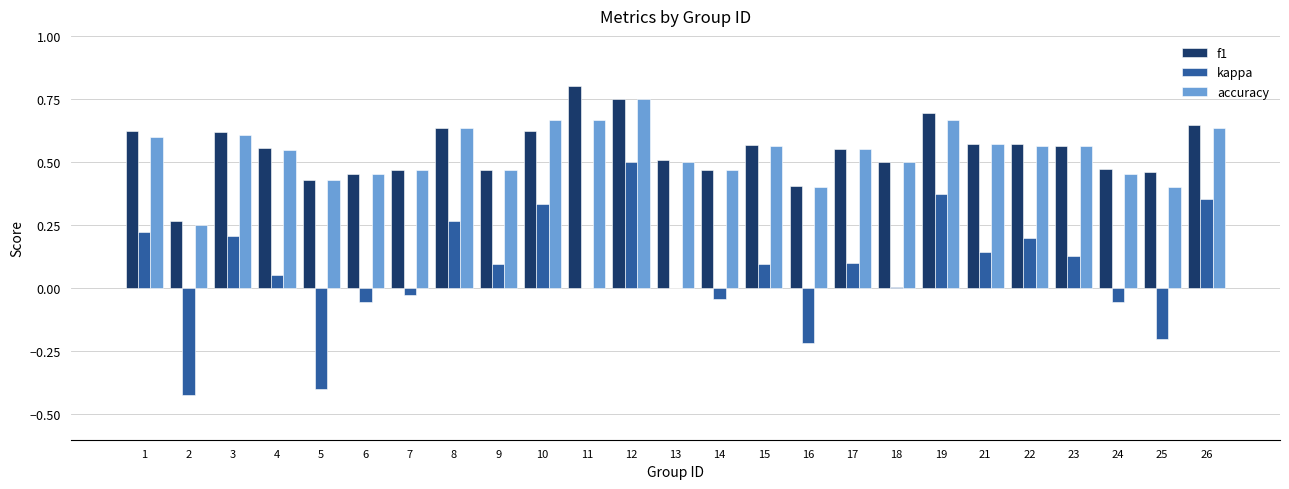

Between 11 and 12, which series saw the biggest shift?

kappa